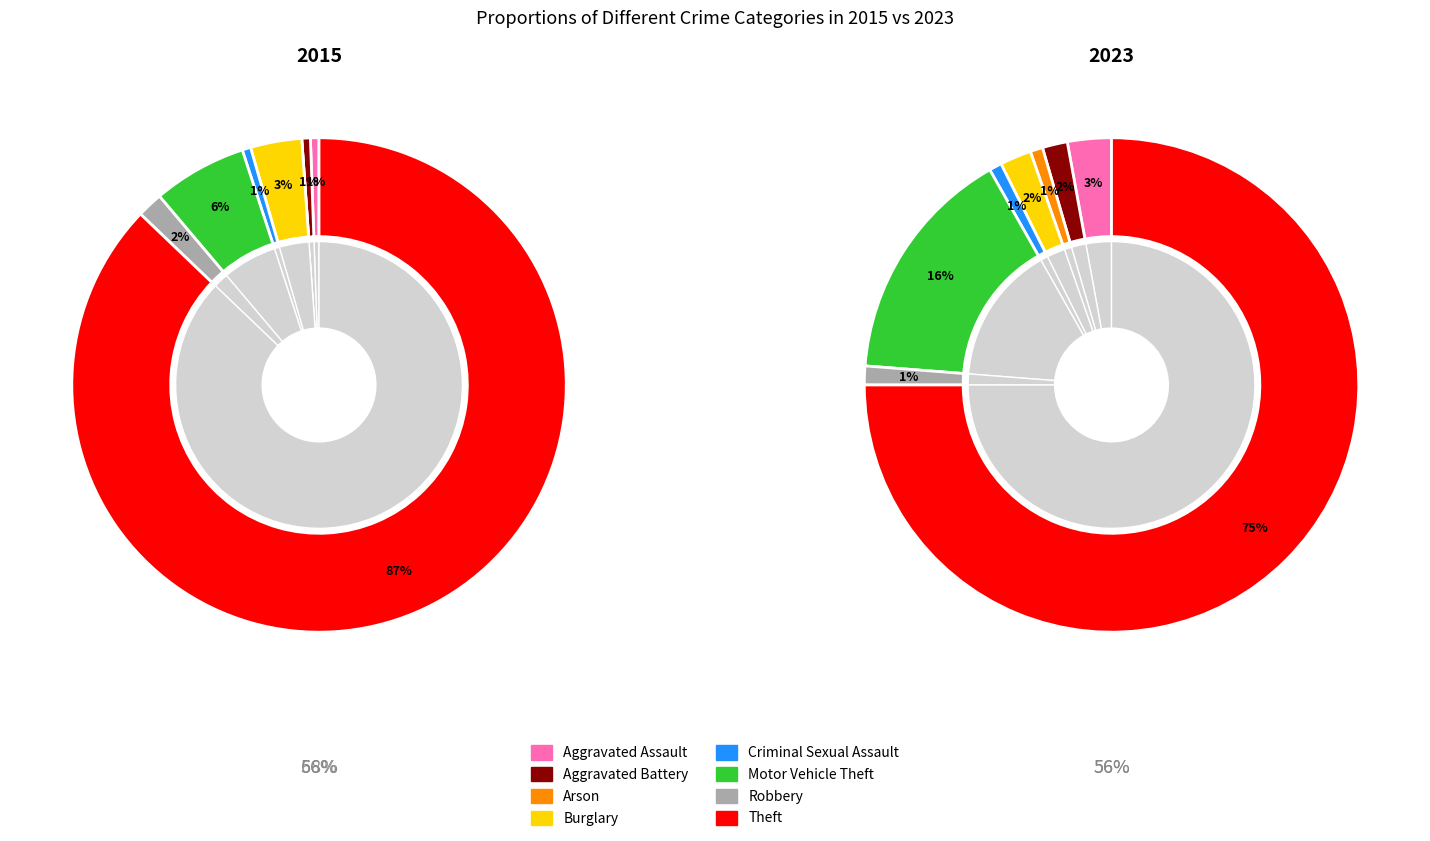

What percentage is the 7 slice, to the nearest percent?

75%